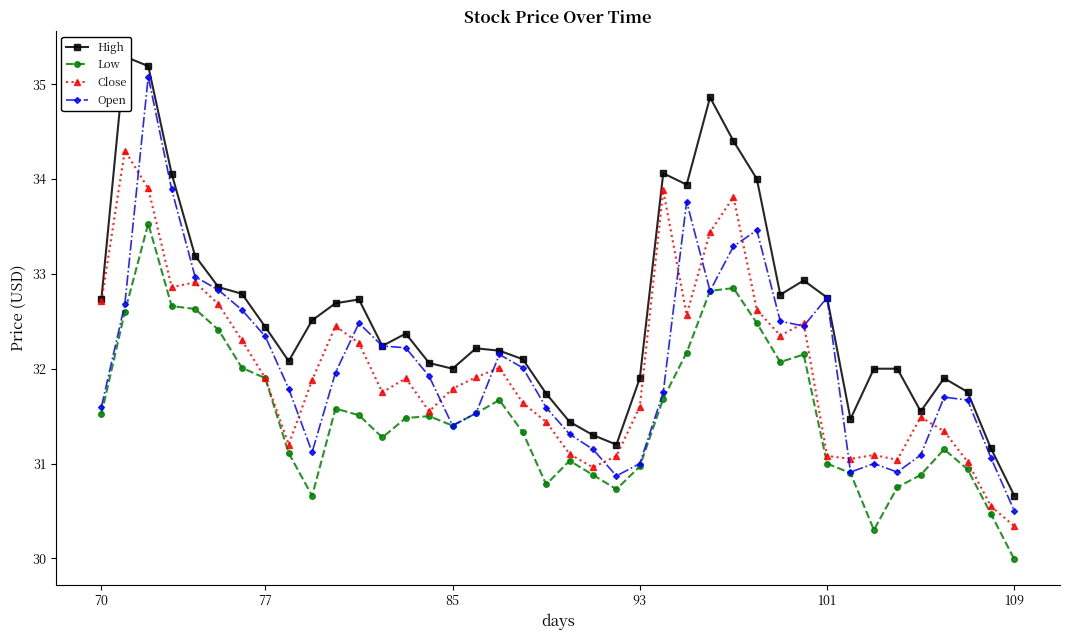

The value of Low at 85 is 10.5. True or false?

False